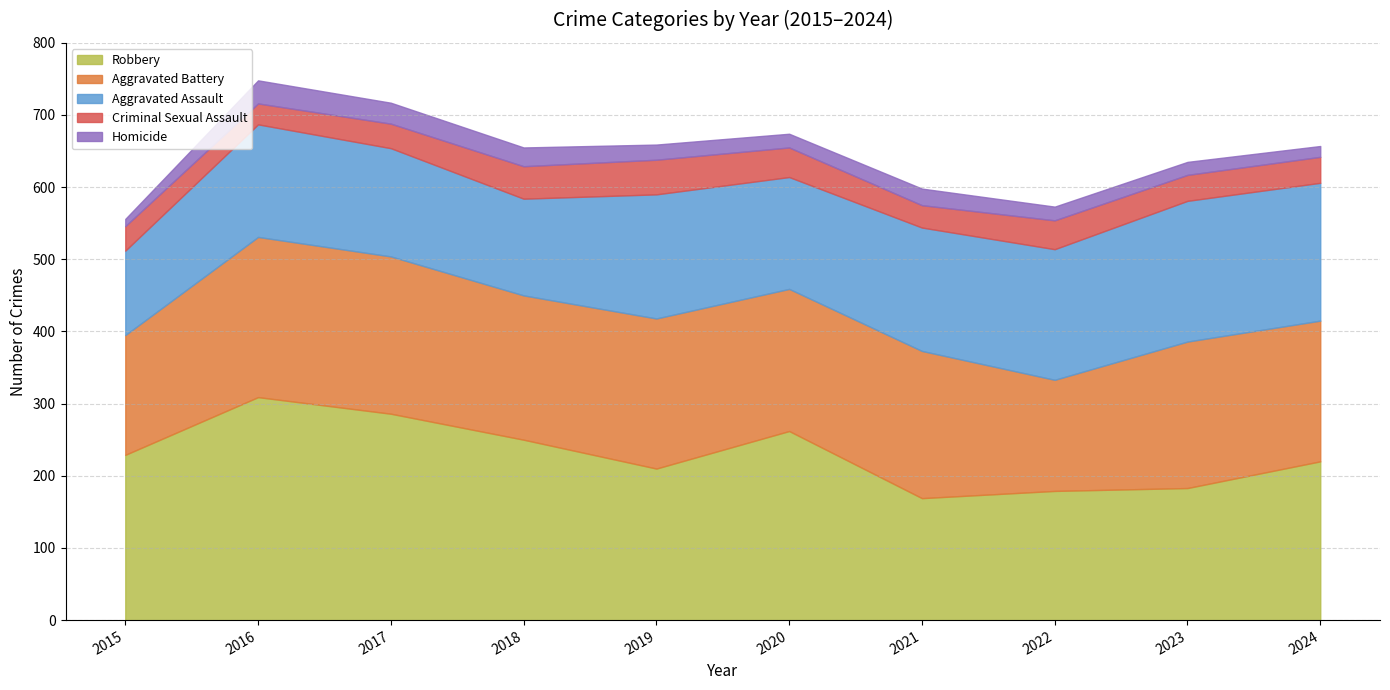

At which label does Robbery reach its peak?

2016